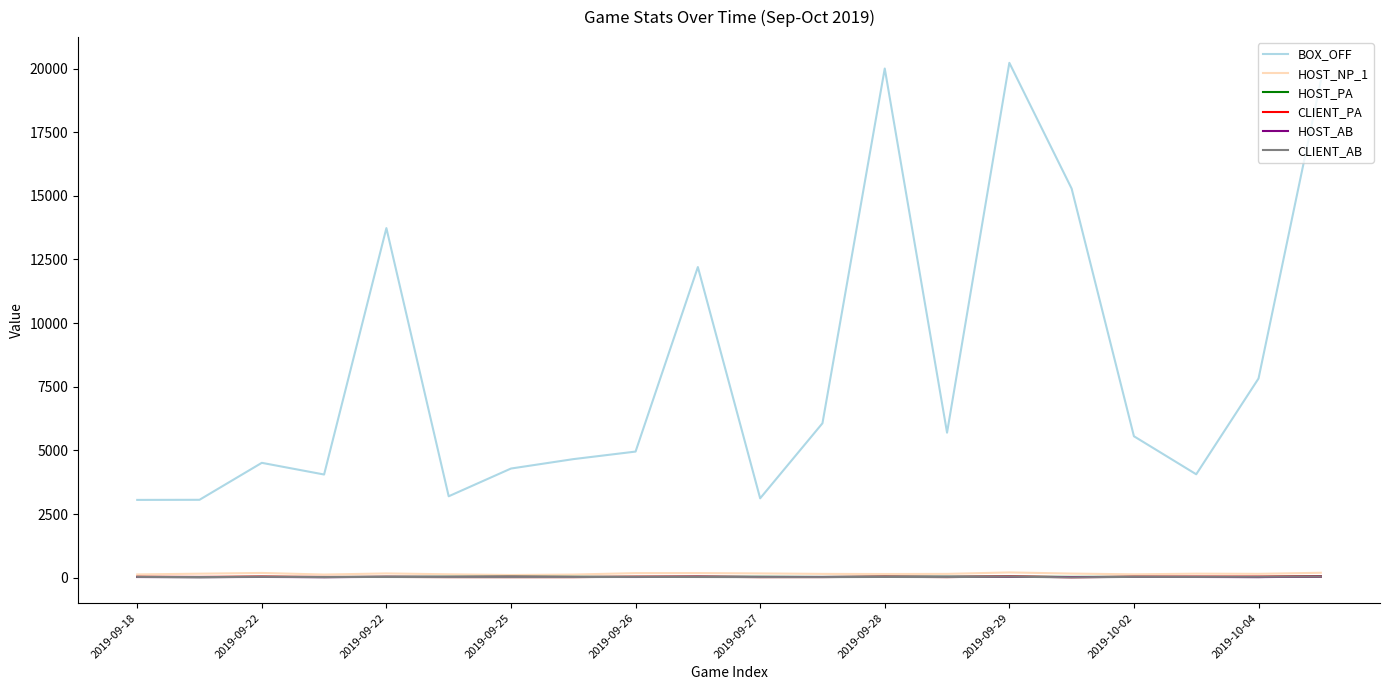

Which series has the largest total across all categories?

BOX_OFF